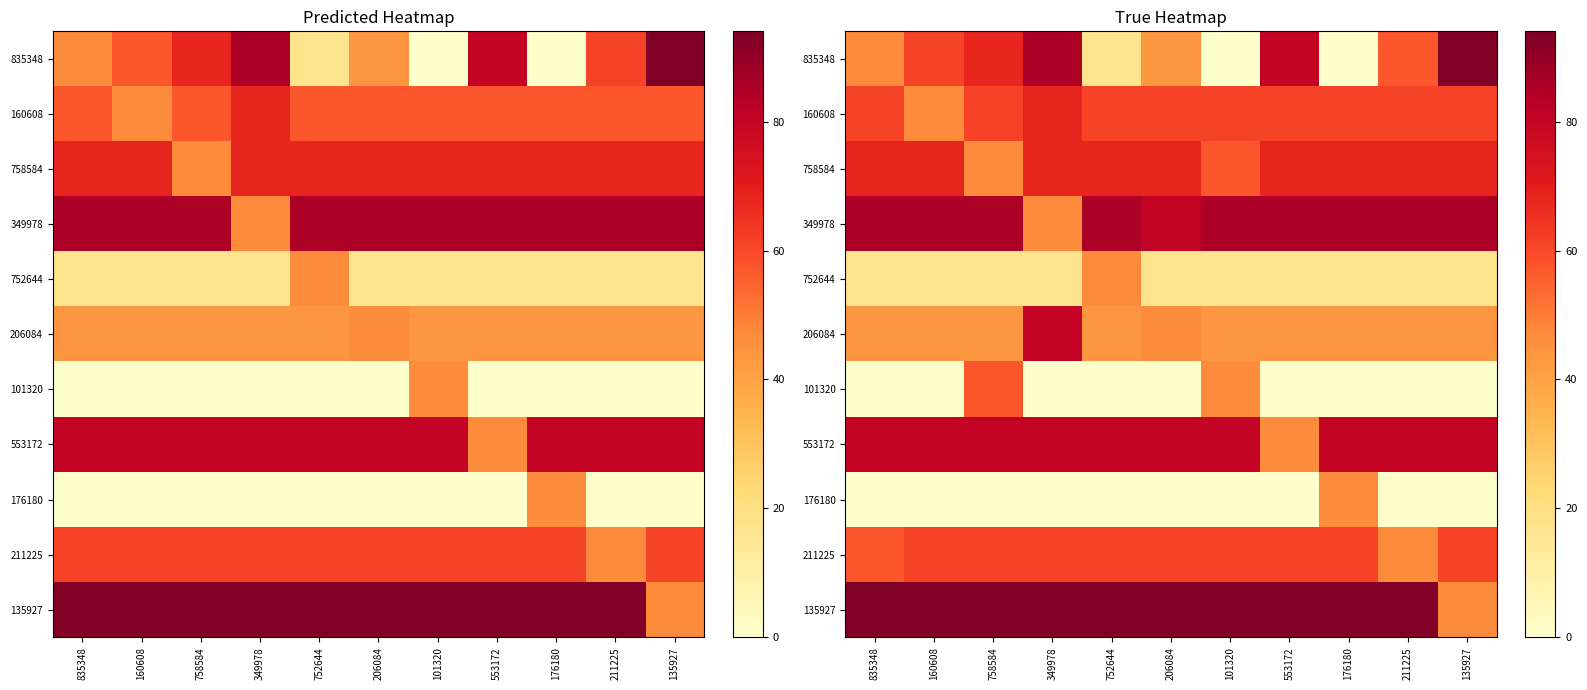

What is the minimum value for 752644?

17